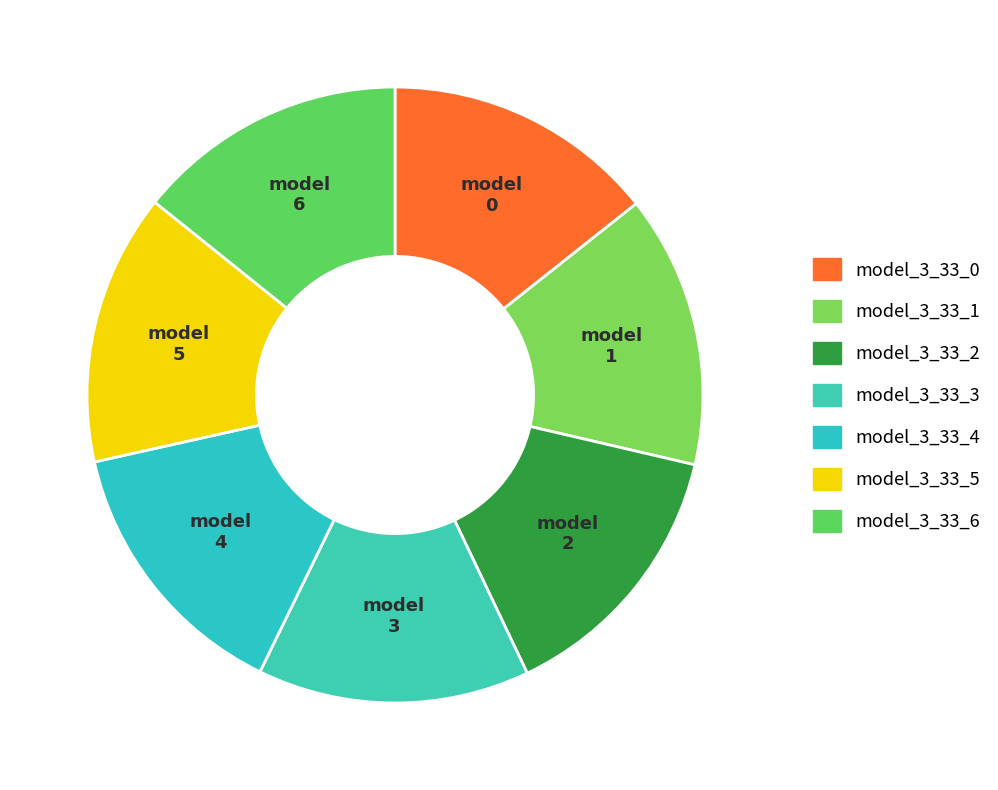

How many slices are in this pie chart?

7